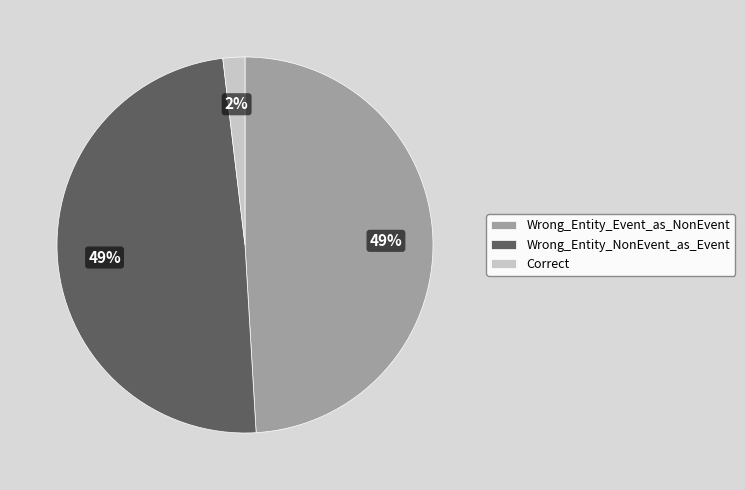

True or false: Correct accounts for 11% of the total.

False